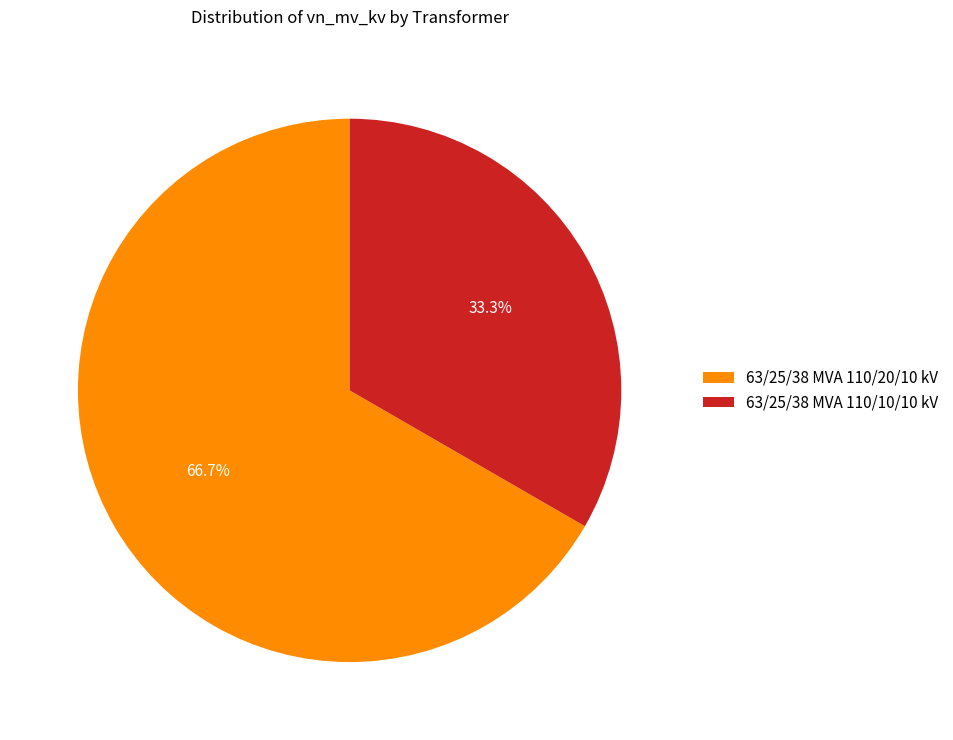

To the nearest percent, what is the combined percentage of 63/25/38 MVA 110/20/10 kV and 63/25/38 MVA 110/10/10 kV?

100%